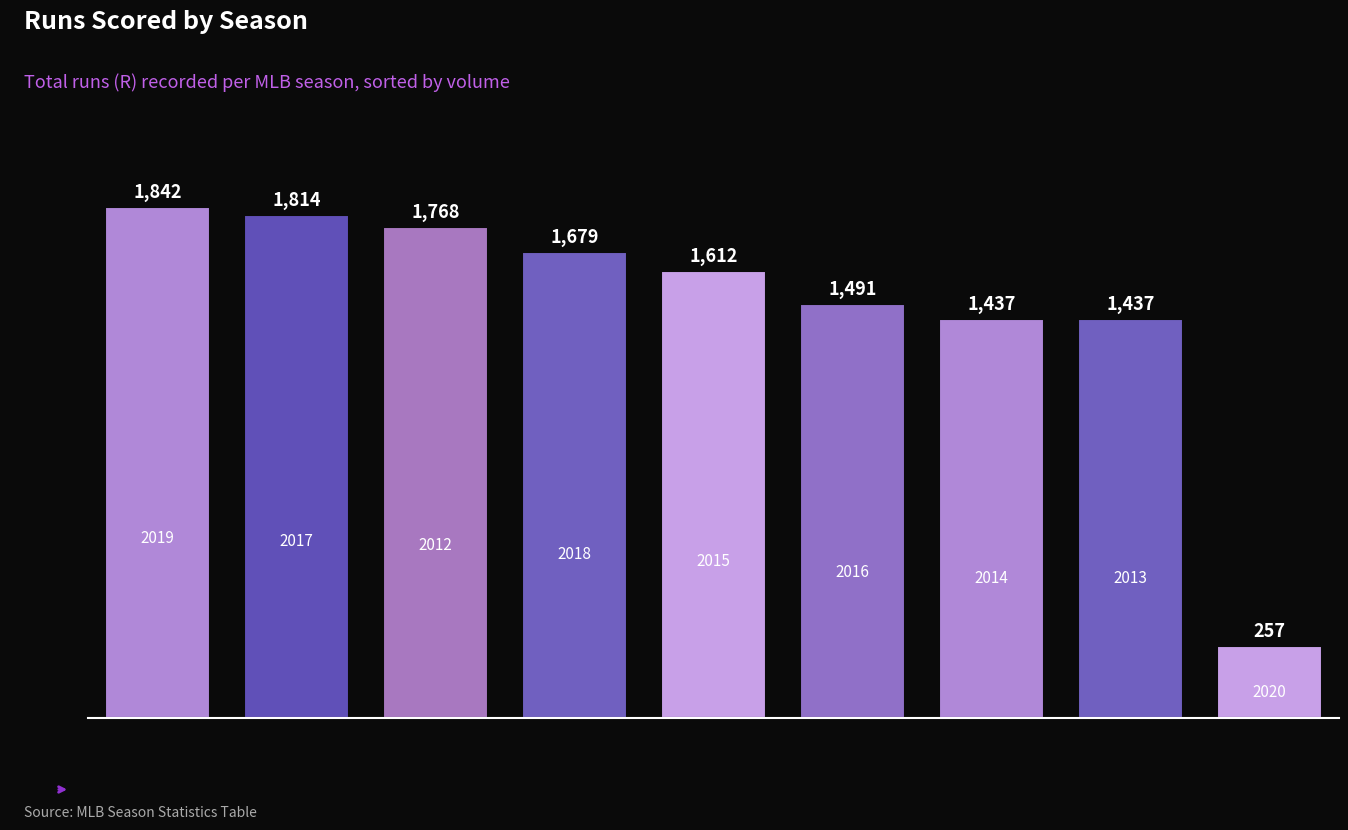

Reading left to right, transcribe all the data shown in this chart.

1842	1814	1768	1679	1612	1491	1437	1437	257